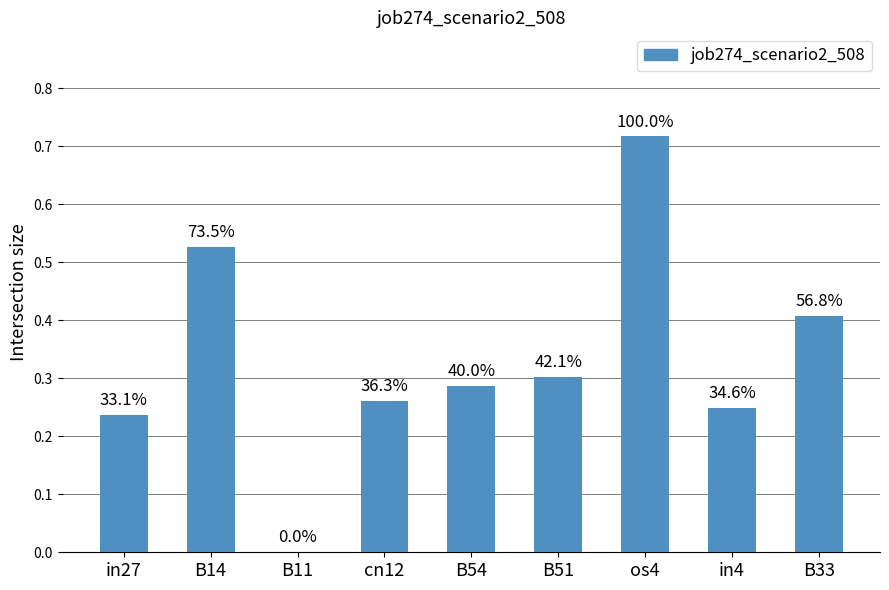

Are the bars horizontal?

No